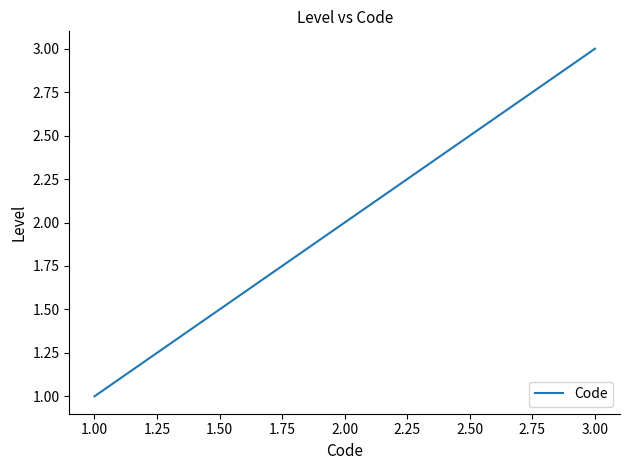

Reading right to left, list all the values displayed in this chart.

3	2	1